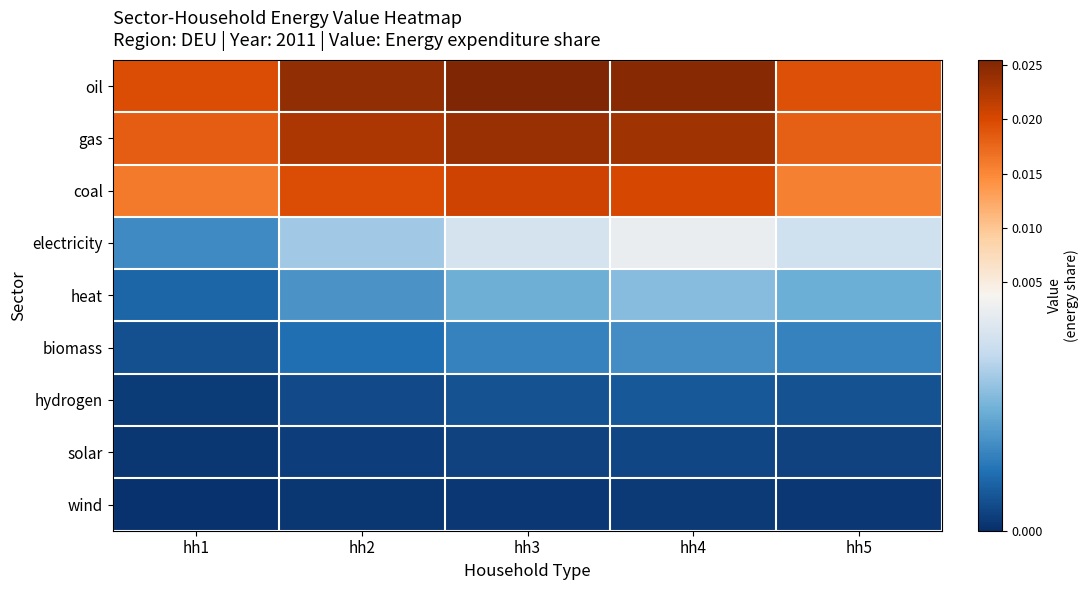

At hh4, list the series in order from smallest to largest.

wind, solar, hydrogen, biomass, heat, electricity, coal, gas, oil